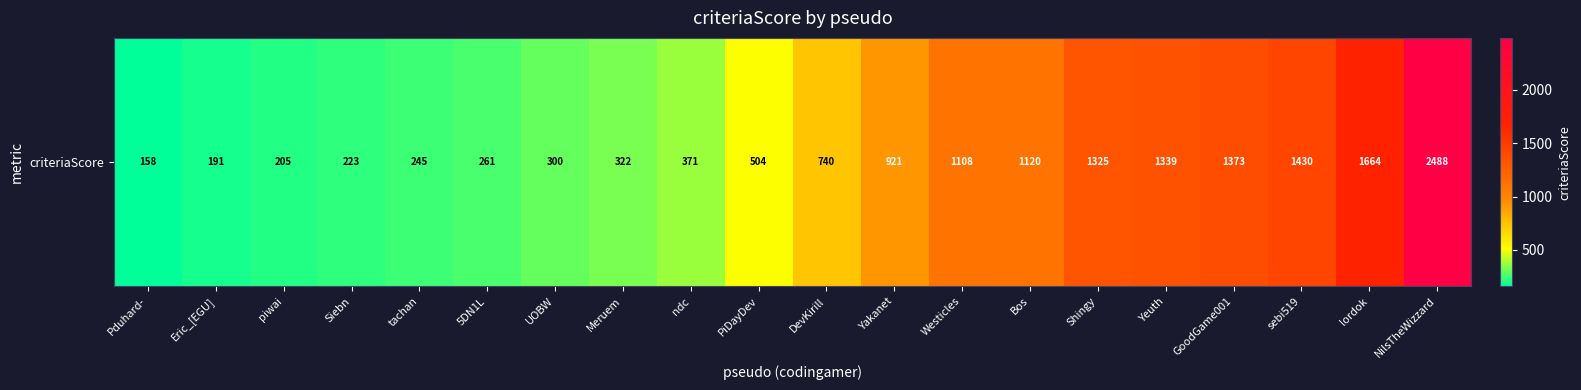

What is the change in value from Pduhard- to UOBW?

+142